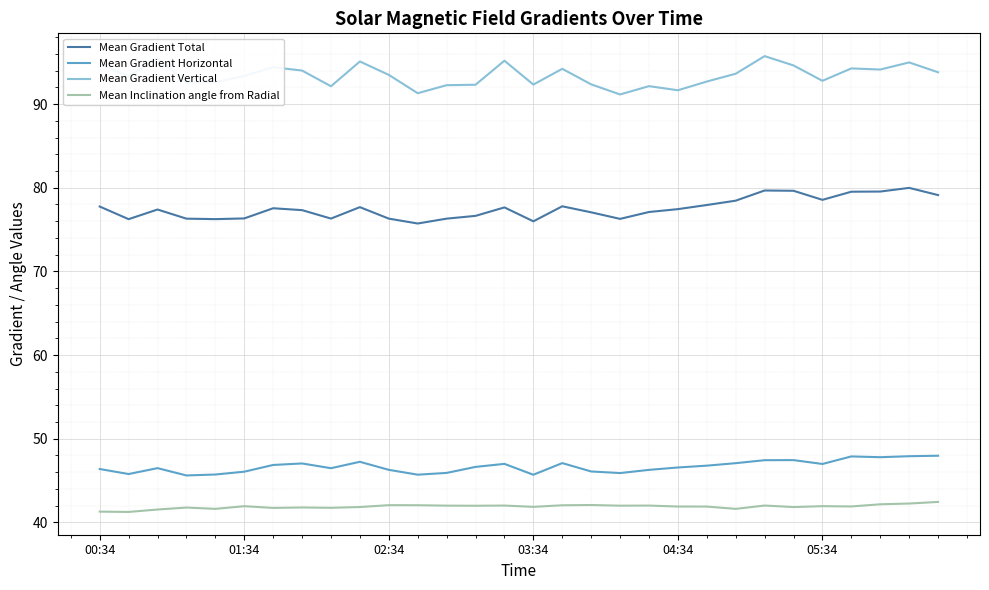

Which series has the largest total across all categories?

Mean Gradient Vertical